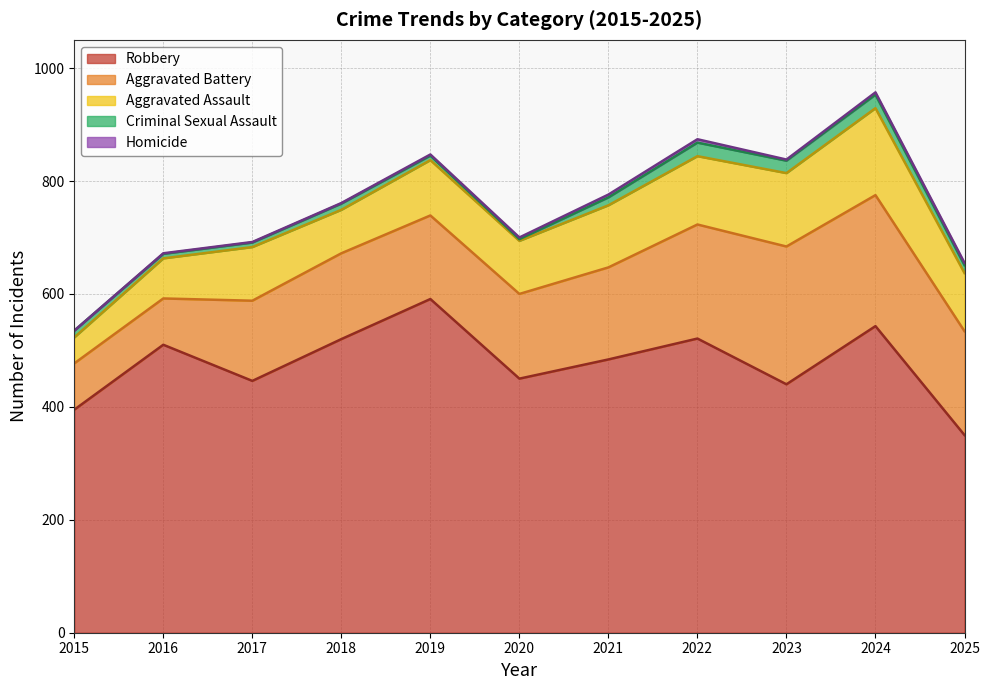

Where does the Aggravated Battery series first go above 152?

2021